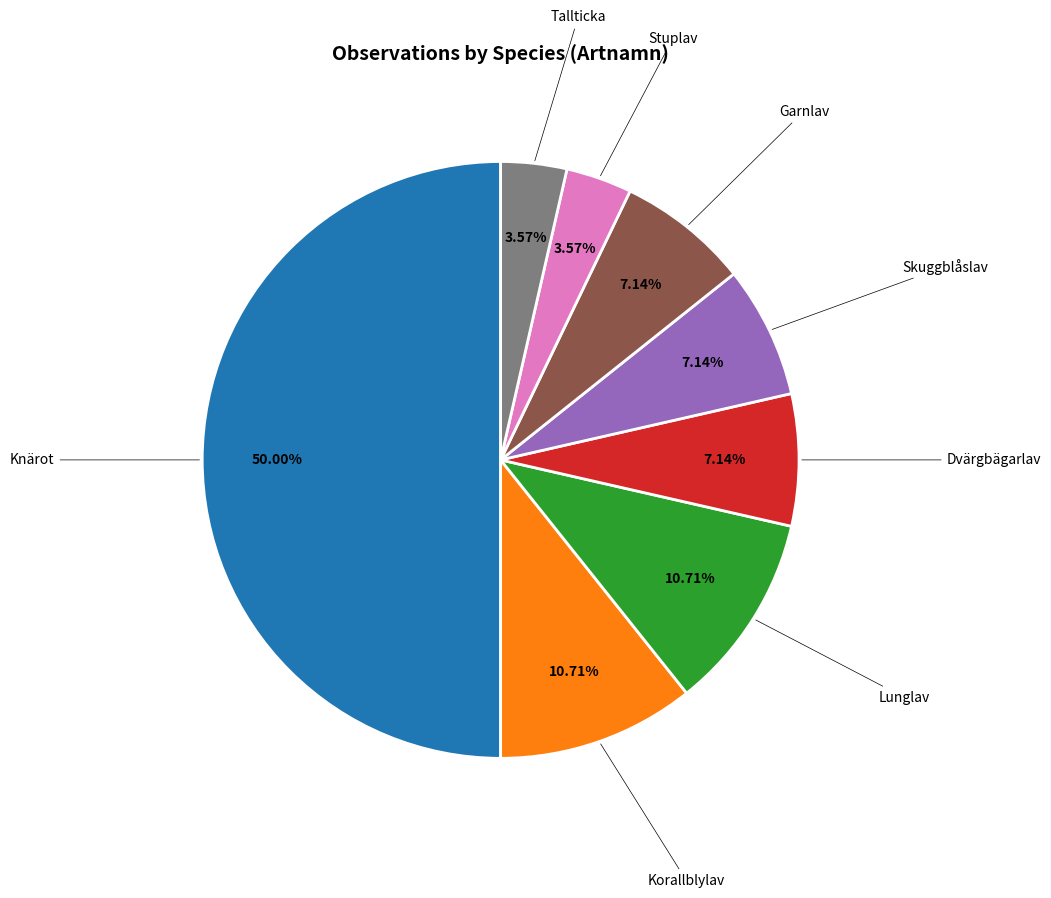

How many segments does this pie chart have?

8